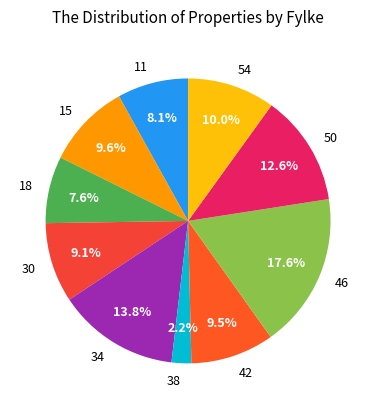

How many segments does this pie chart have?

10